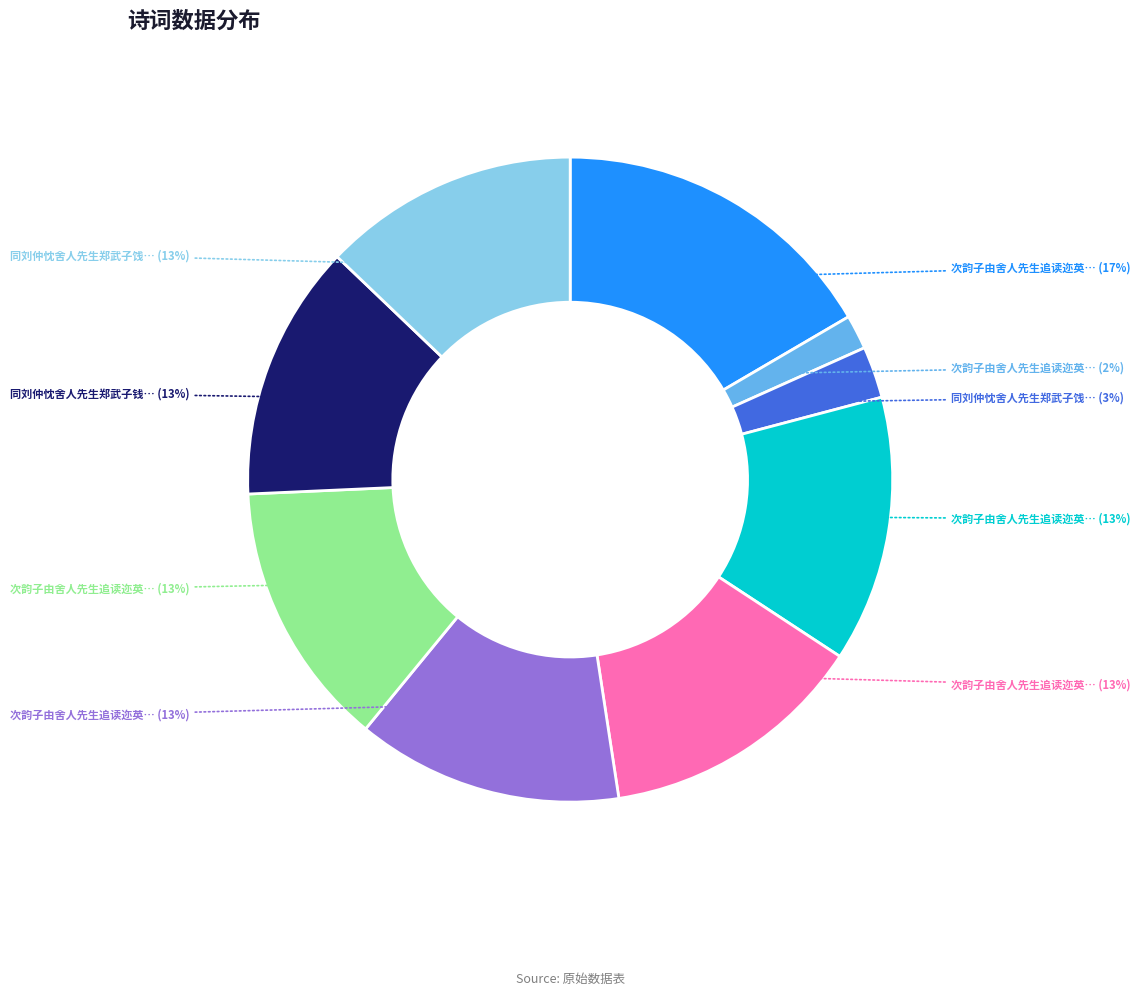

Is there any slice that represents more than half of the pie?

No